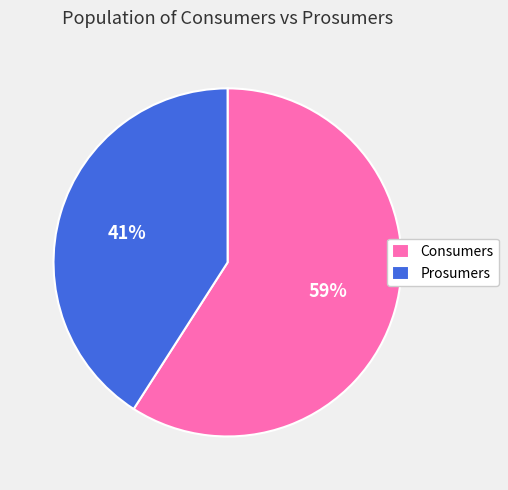

To the nearest percent, what is the average slice percentage?

50%